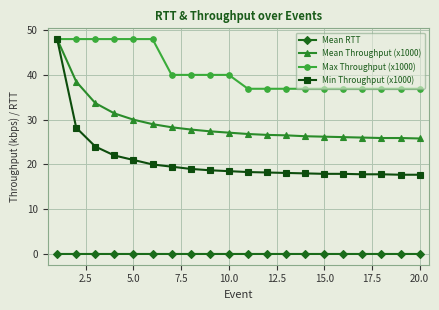

True or false: Min Throughput (x1000) and Mean RTT intersect in this chart.

False